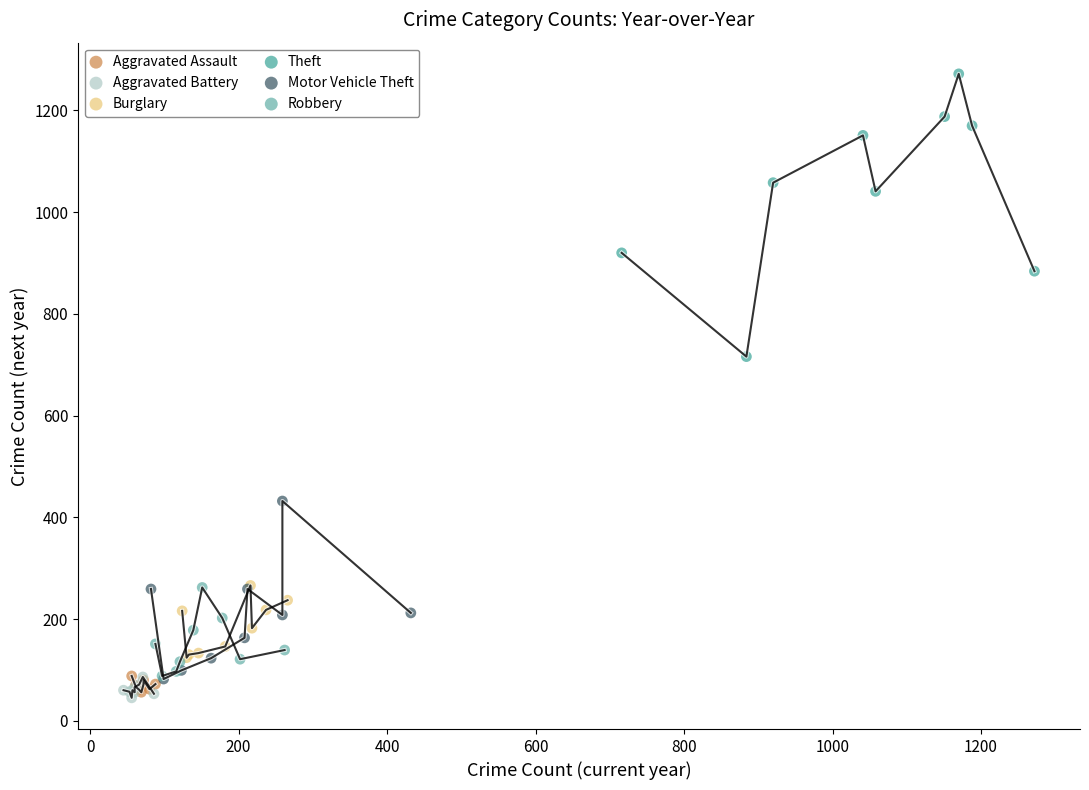

Which series reaches the minimum Y coordinate?

Aggravated Battery